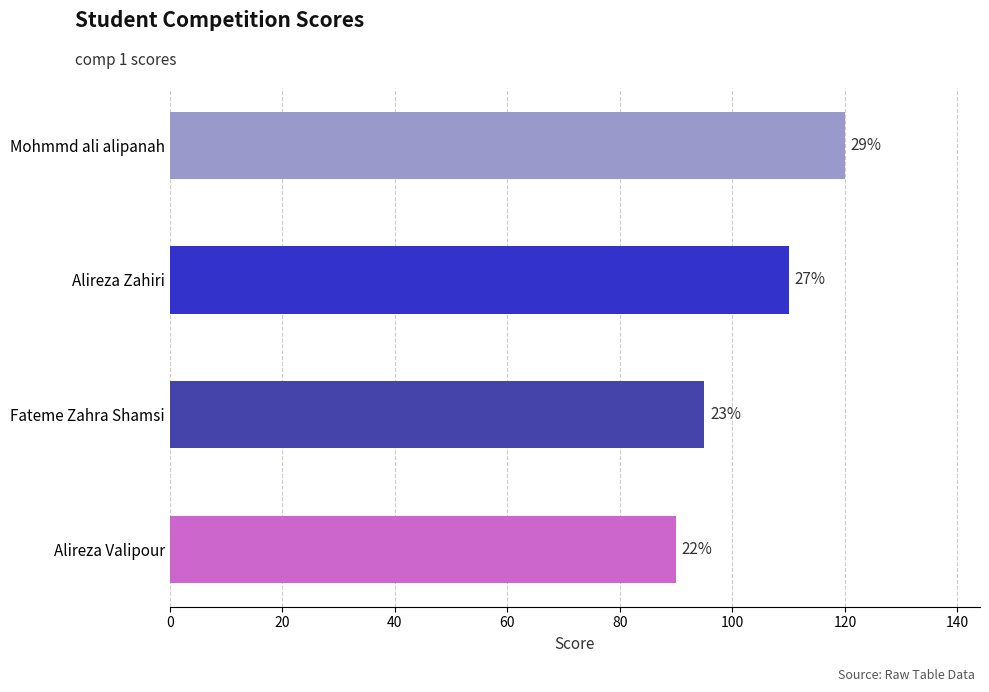

Are the bars horizontal?

Yes